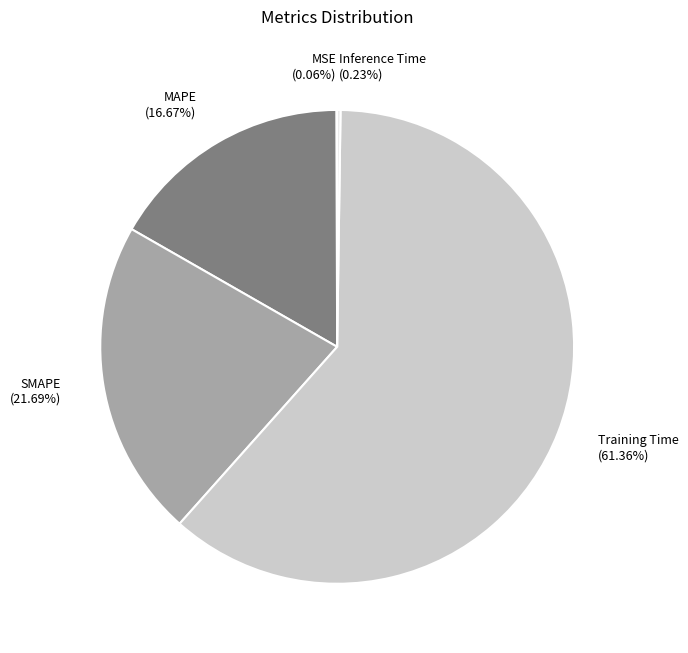

Which category has the biggest portion of the pie?

Training Time